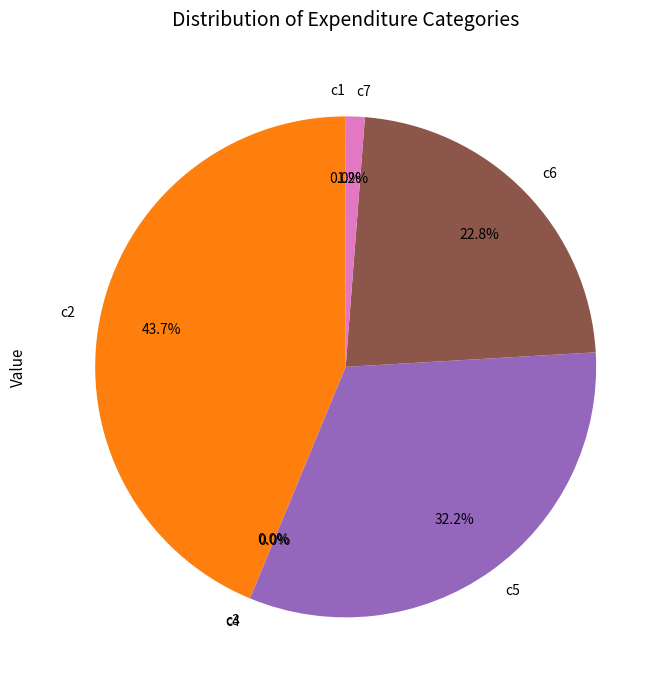

Which slice is the largest?

c2